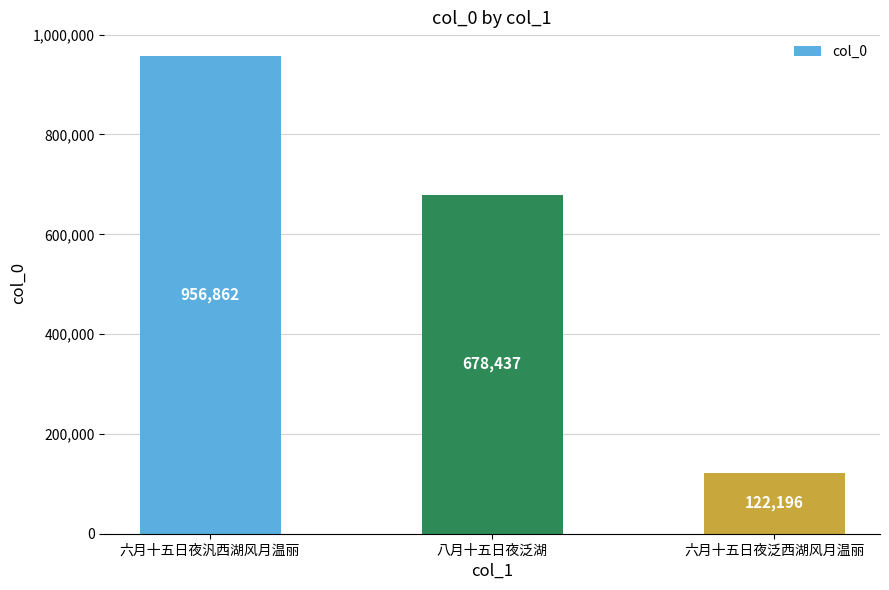

What is the average value?

585832